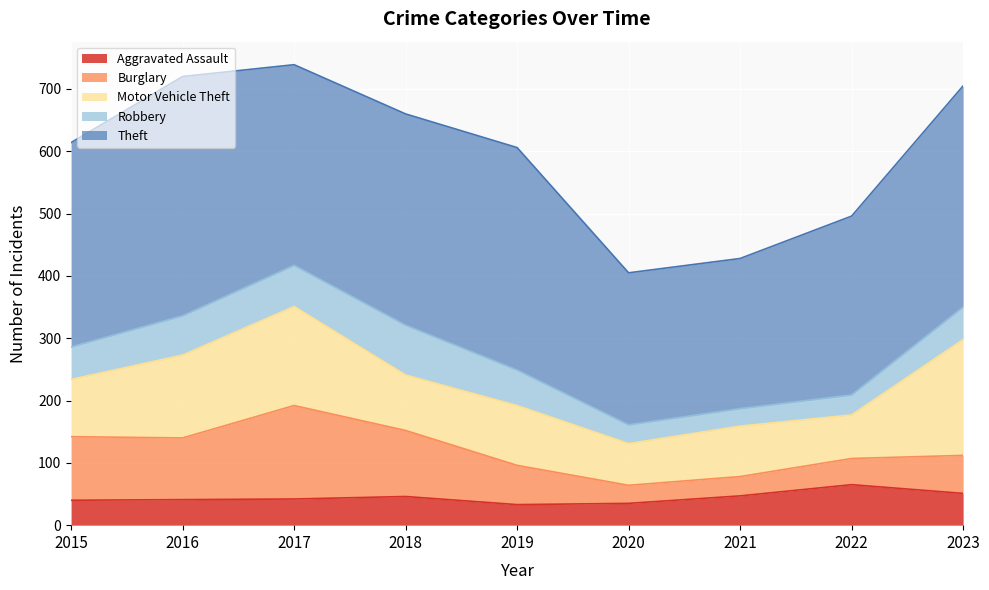

How many values in the Theft series are below 328?

4